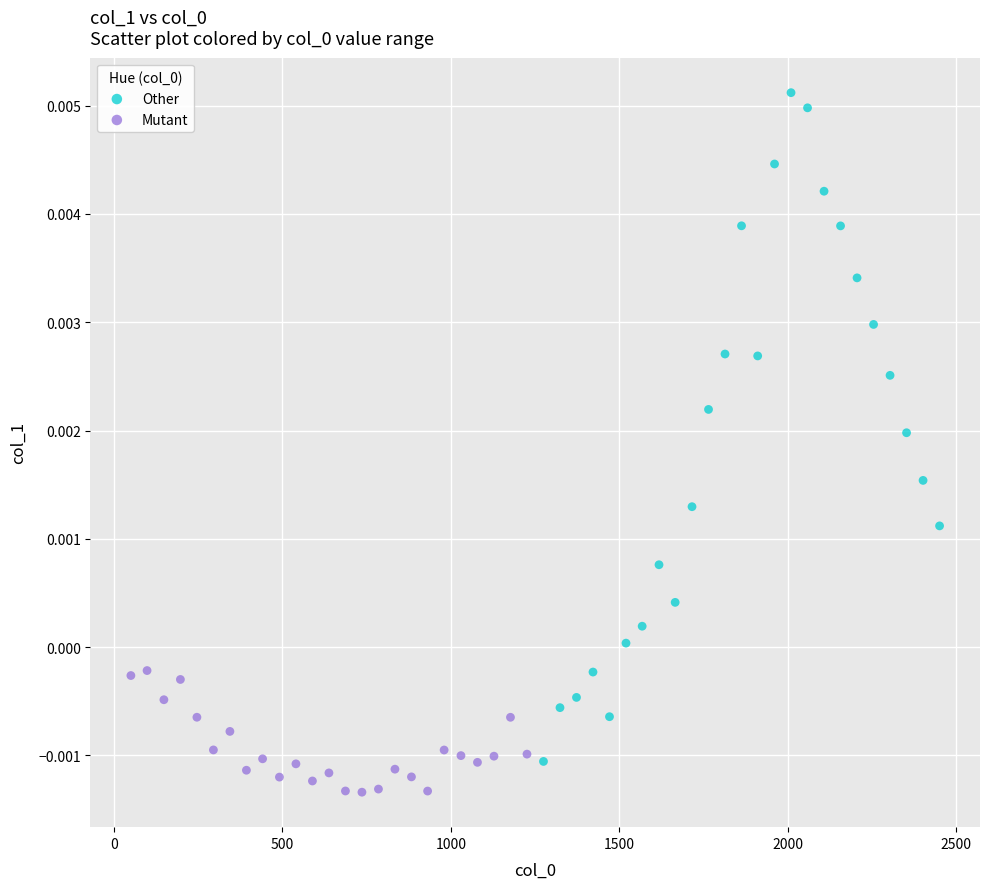

What are all the series names shown in the legend?

Other, Mutant